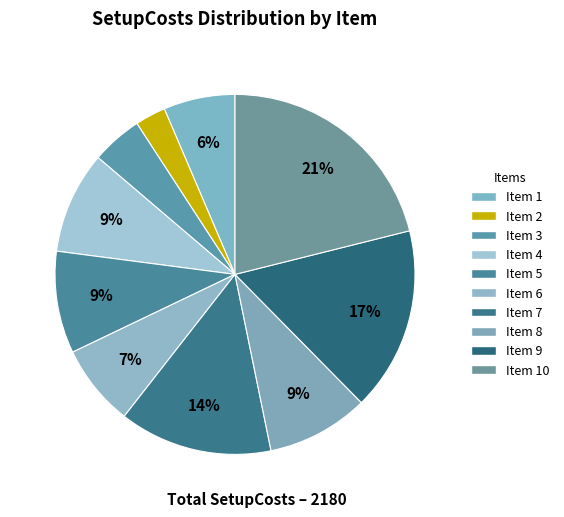

Rank the categories by value from lowest to highest.

2, 3, 1, 6, 4, 5, 8, 7, 9, 10